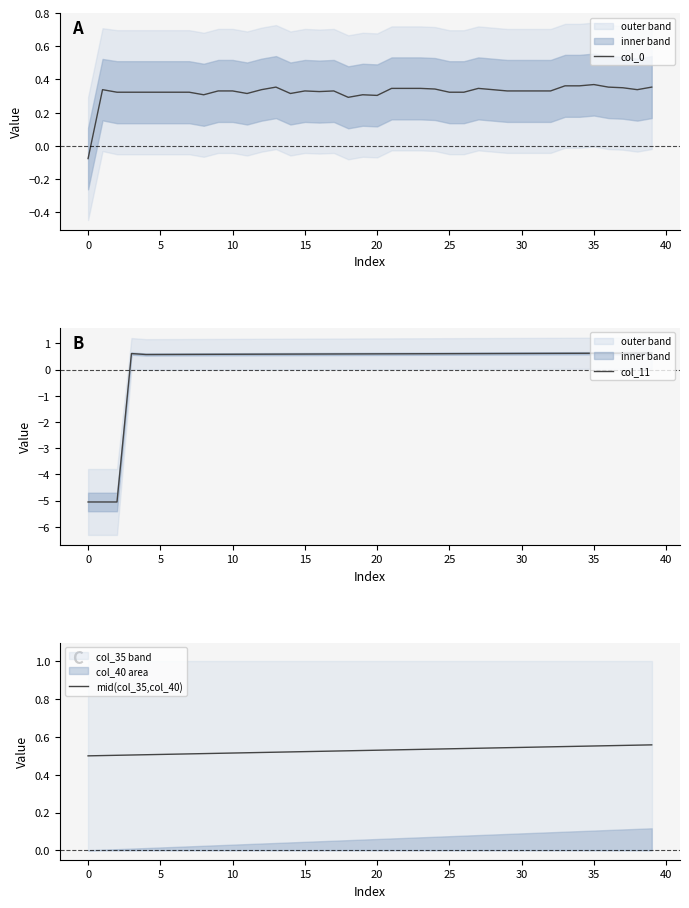

List the series in order of their overall mean, highest first.

mid(col_35,col_40), col_0, col_11